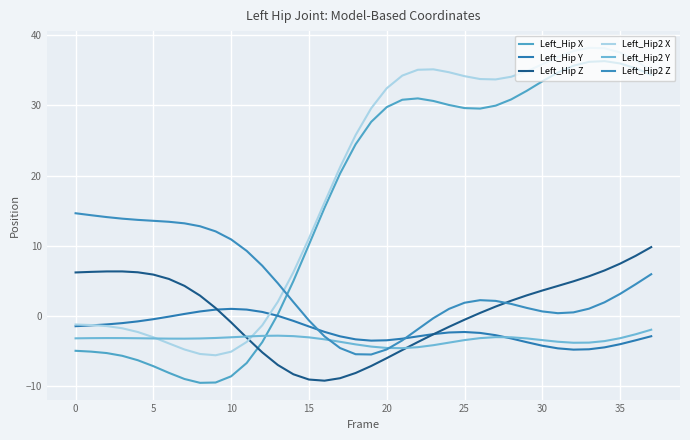

Is this an area chart (filled region under the line)?

No